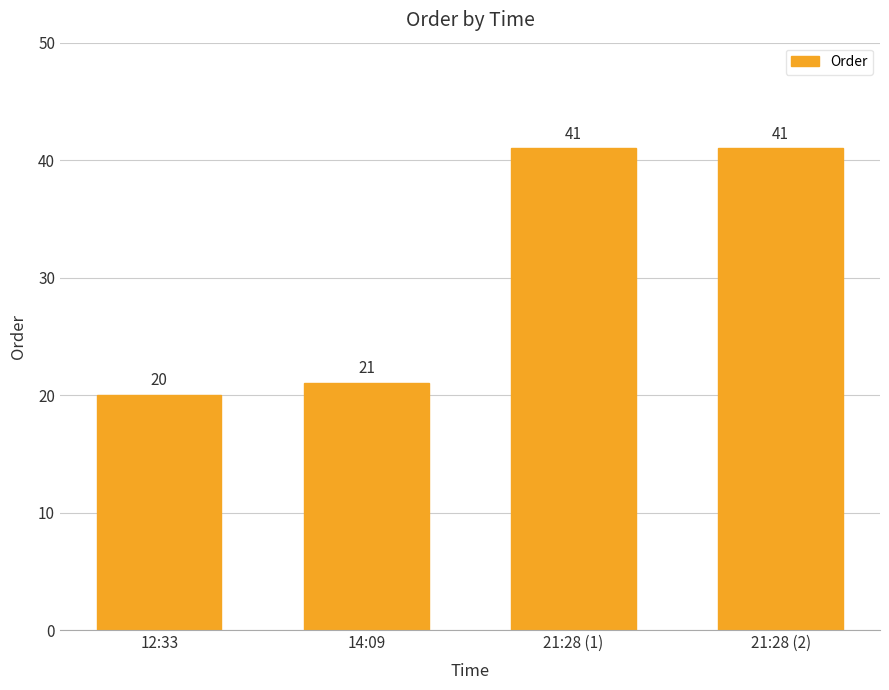

True or false: the data shows 7 at 12:33.

False